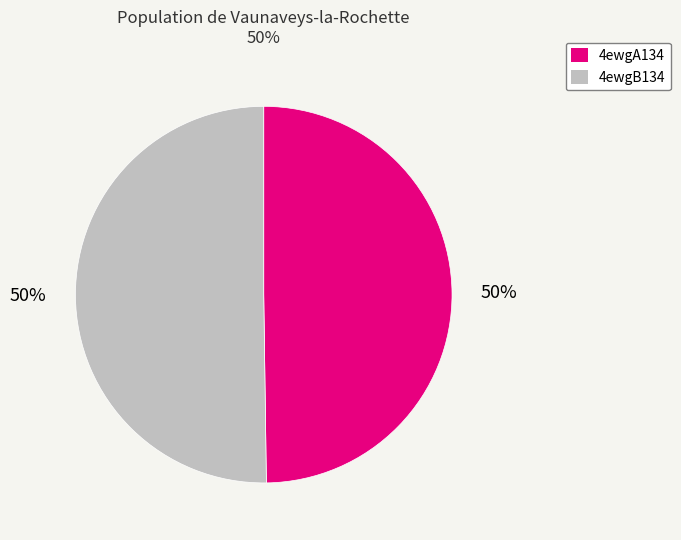

How many segments does this pie chart have?

2